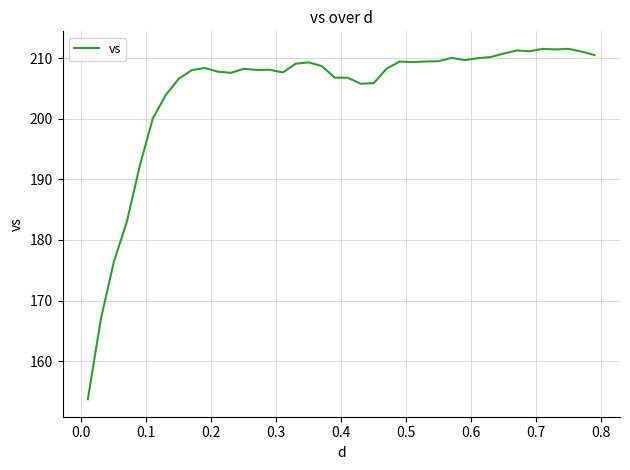

What is the maximum value shown in the chart?

211.6